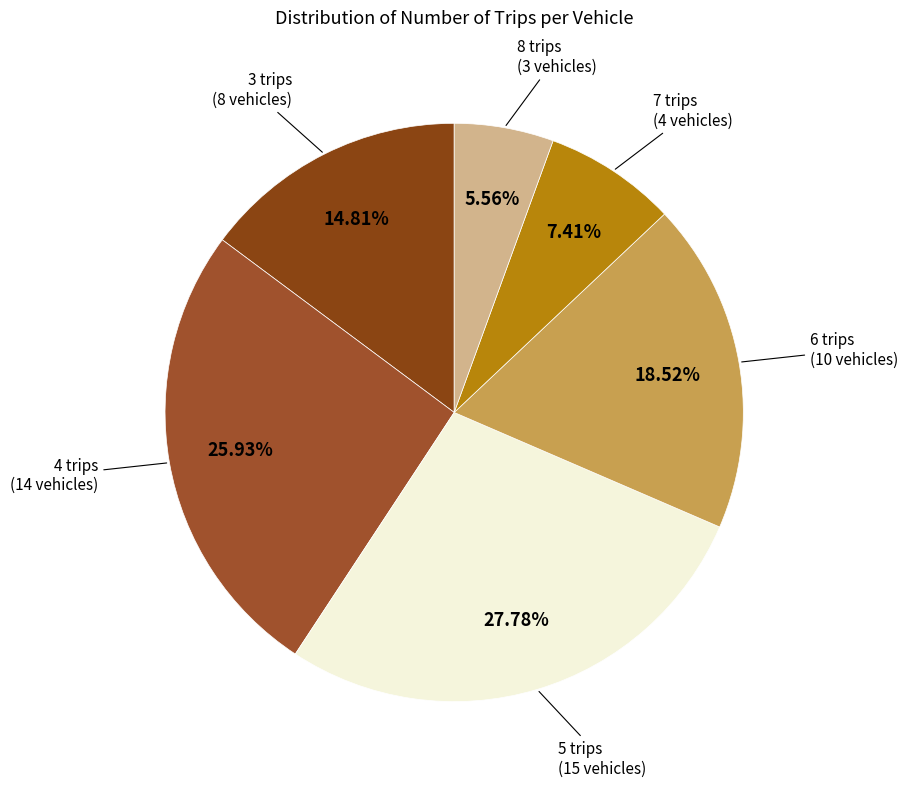

How many slices are in this pie chart?

6